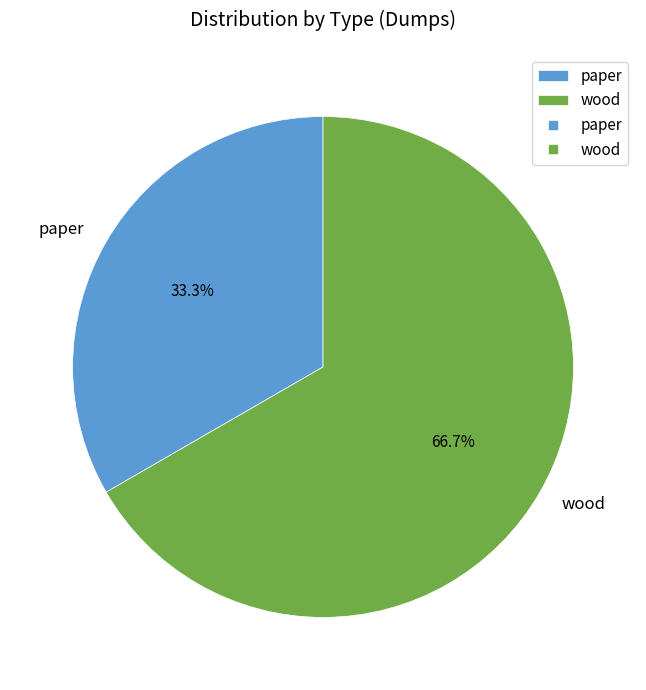

True or false: wood accounts for 59% of the total.

False